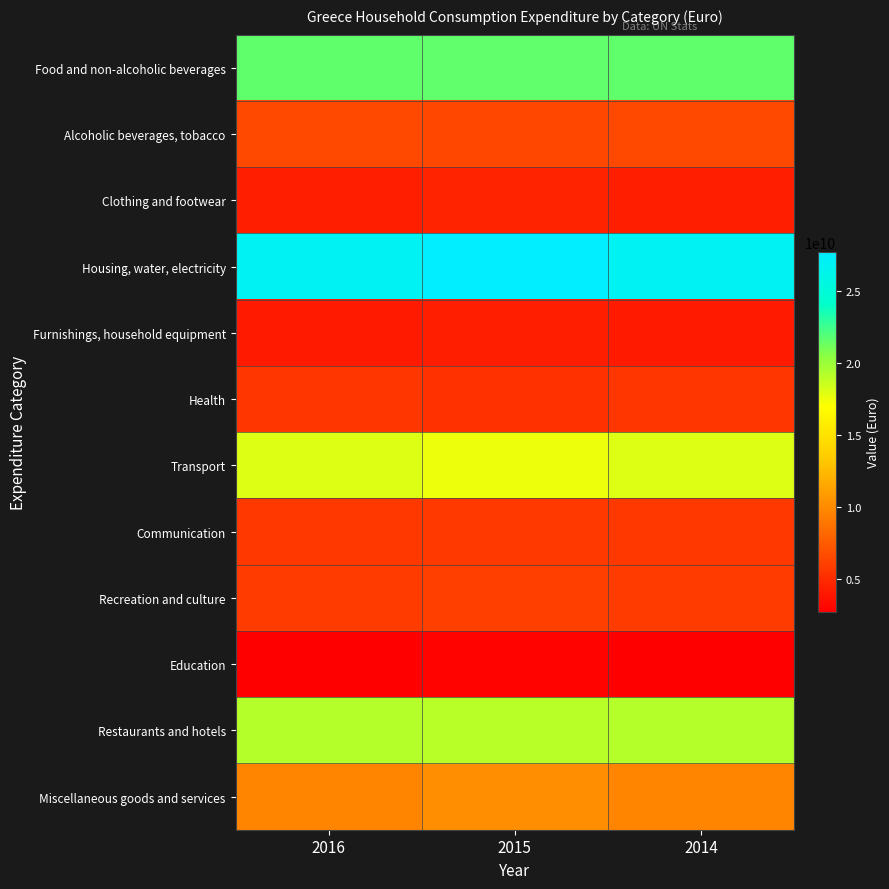

What is the spread (max minus min) of values at 2014?

24065568536